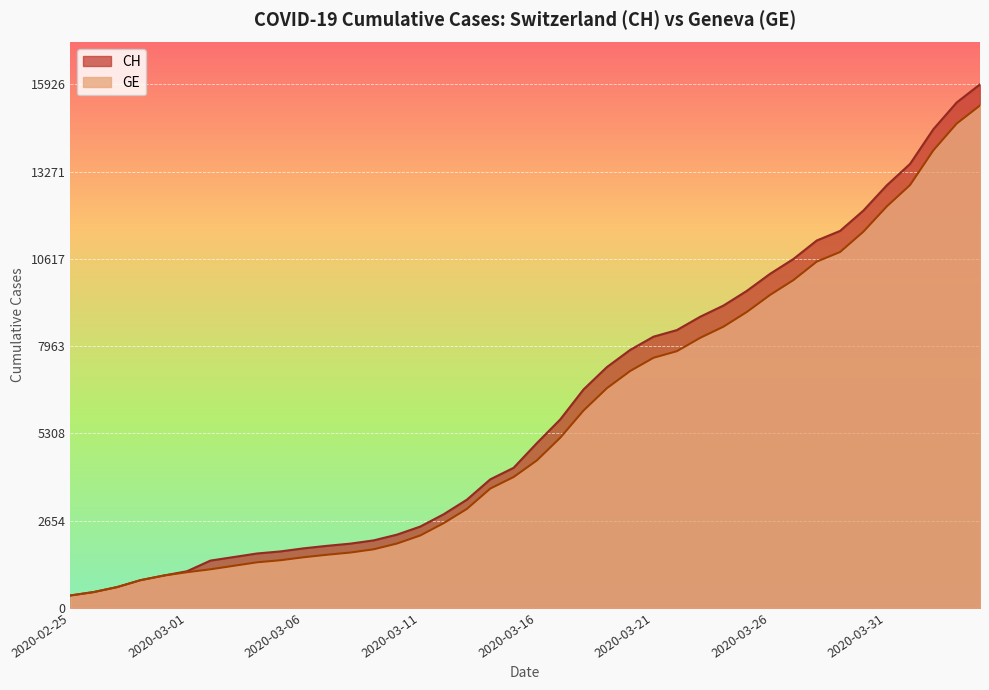

Where does the CH series first go above 5012?

2020-03-17